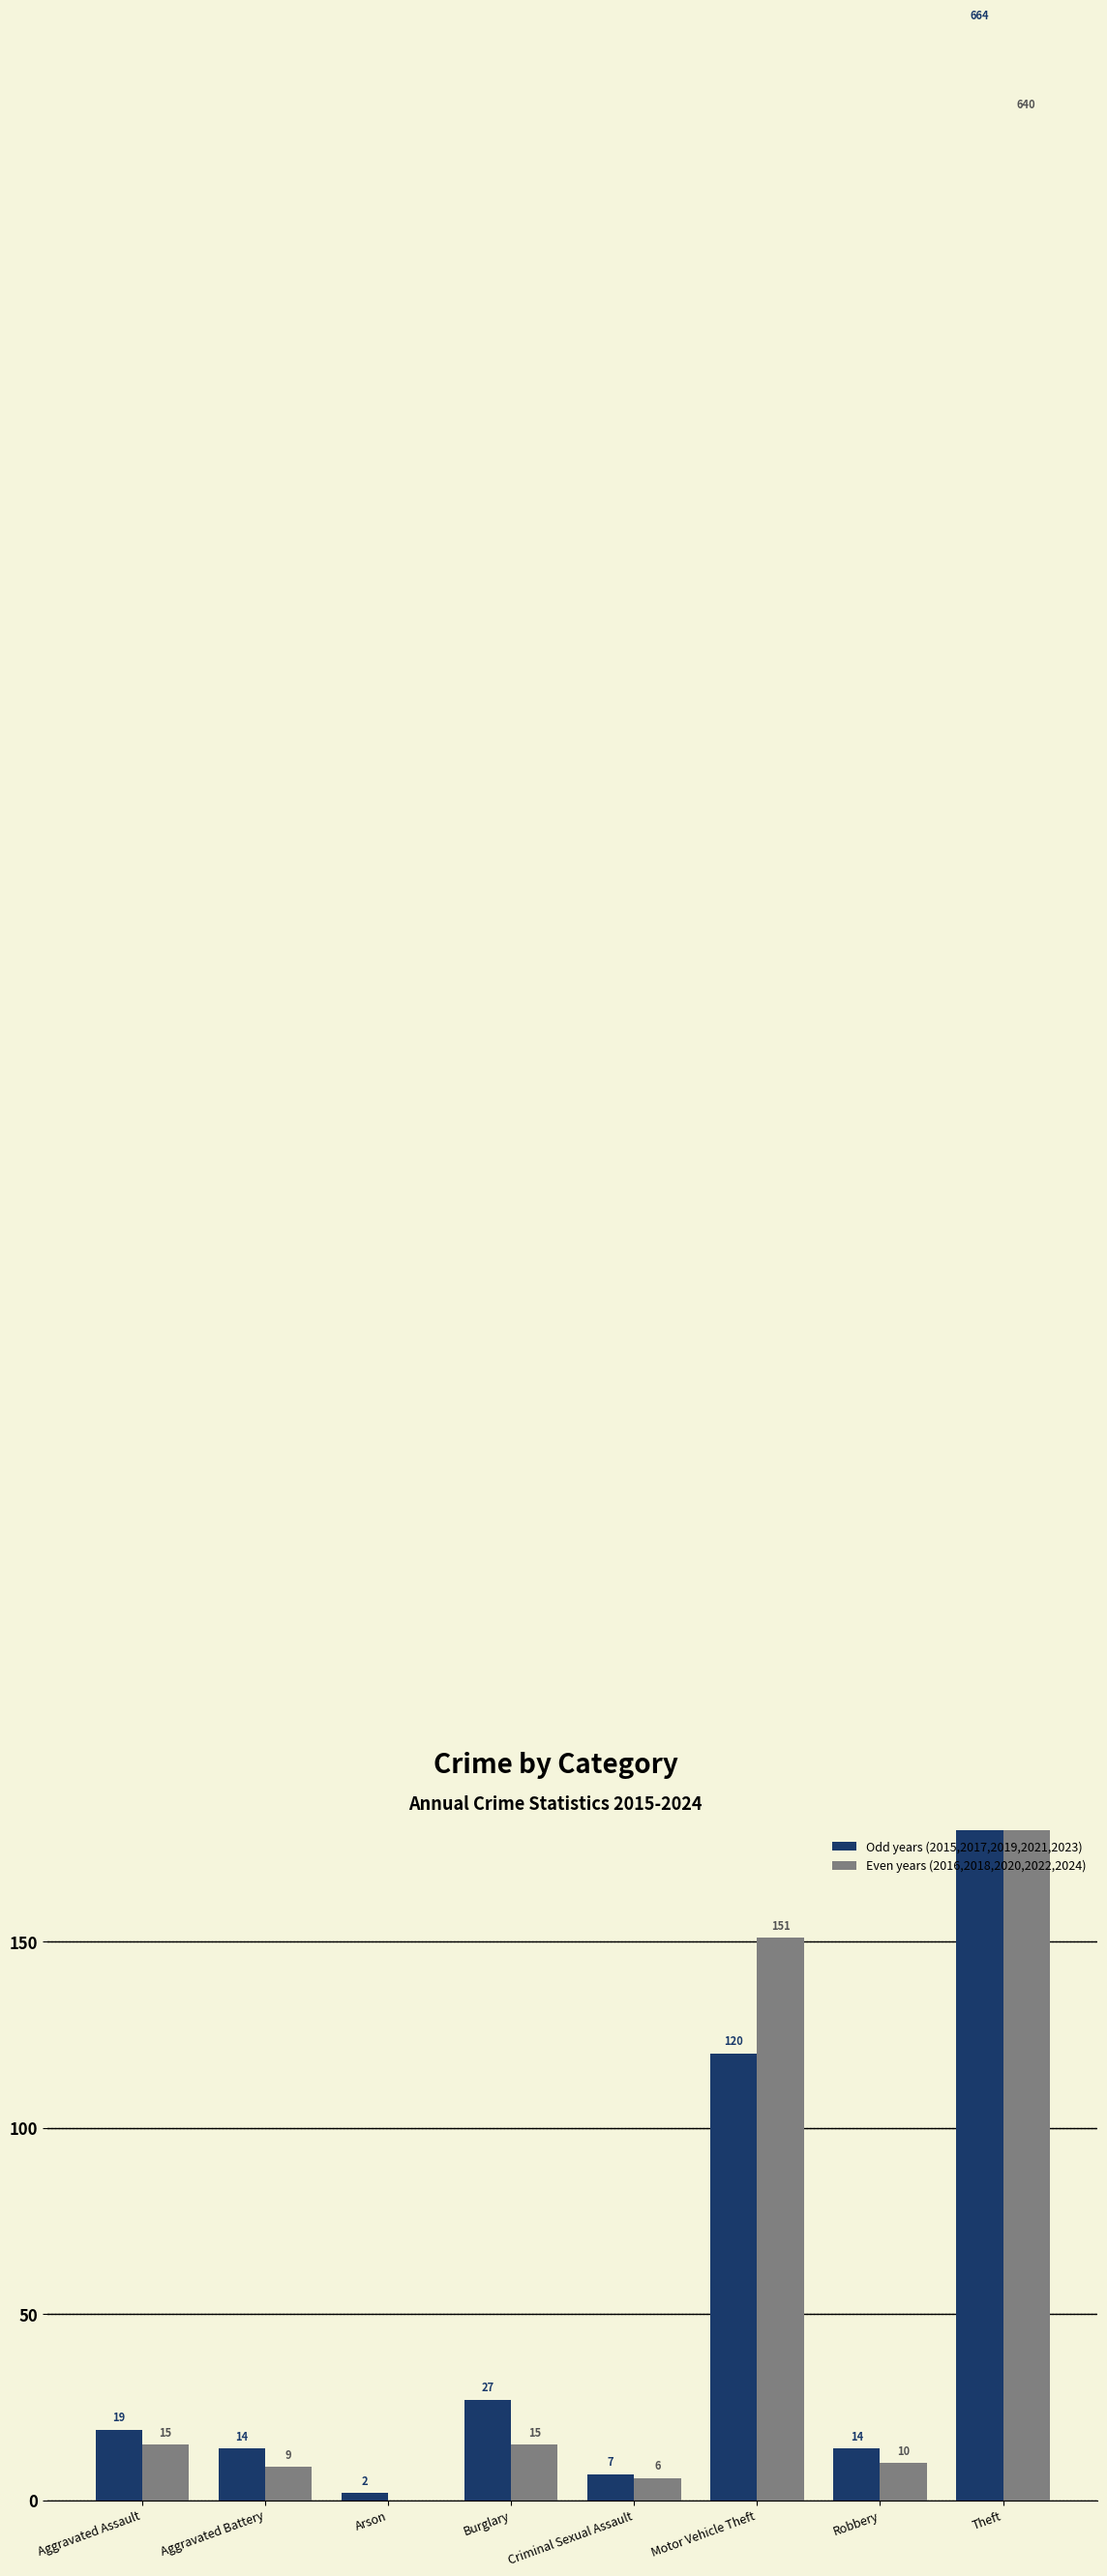

At which category is the sum across all series the highest?

Theft